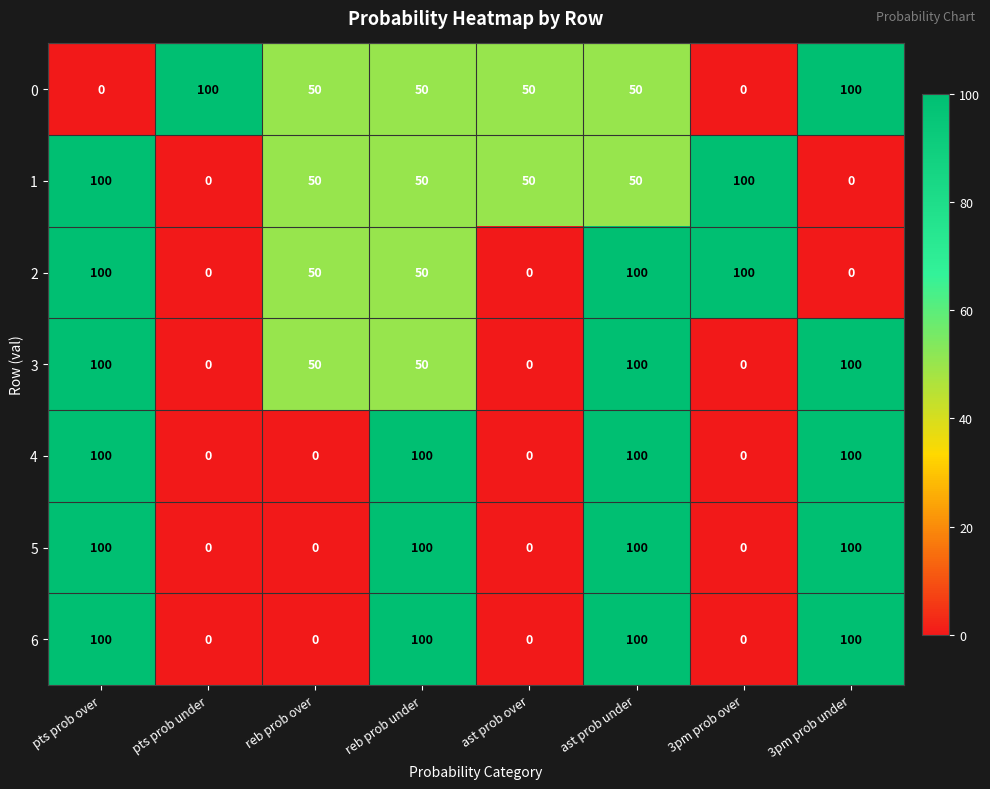

How many data points does each series have?

8